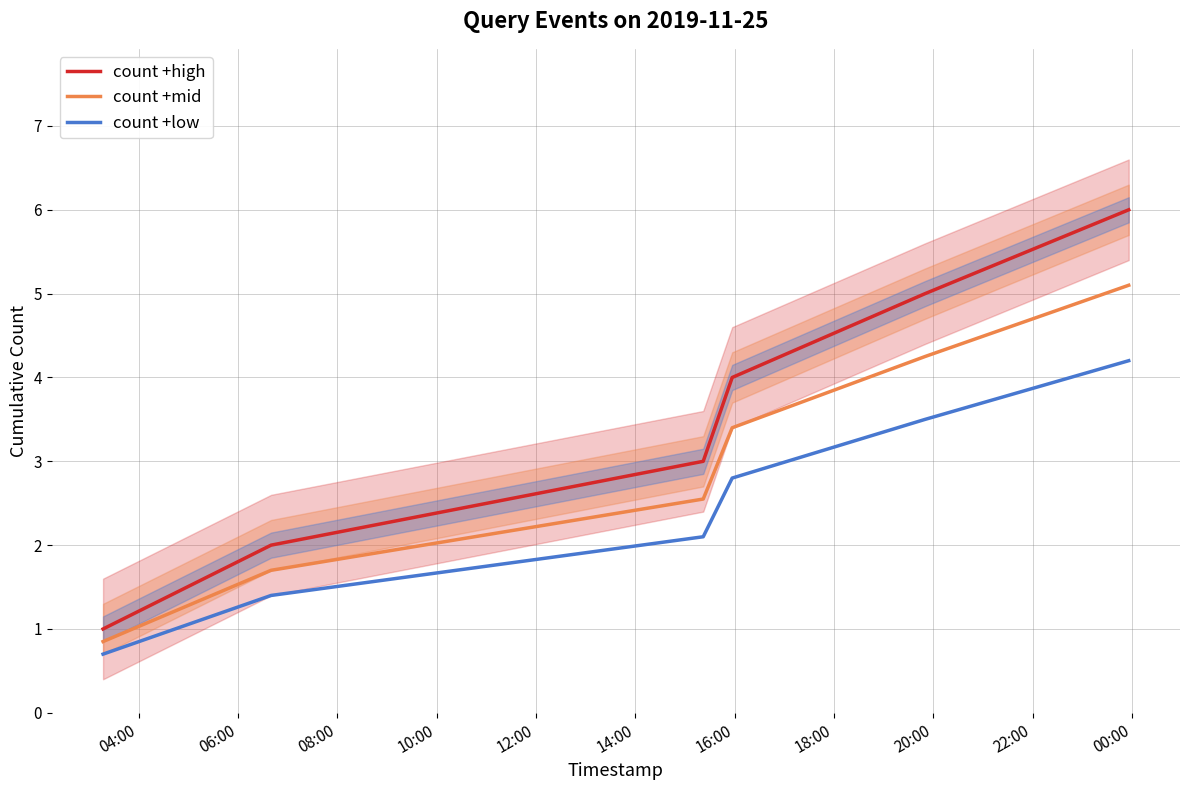

How many data points in count +mid are less than 3?

3